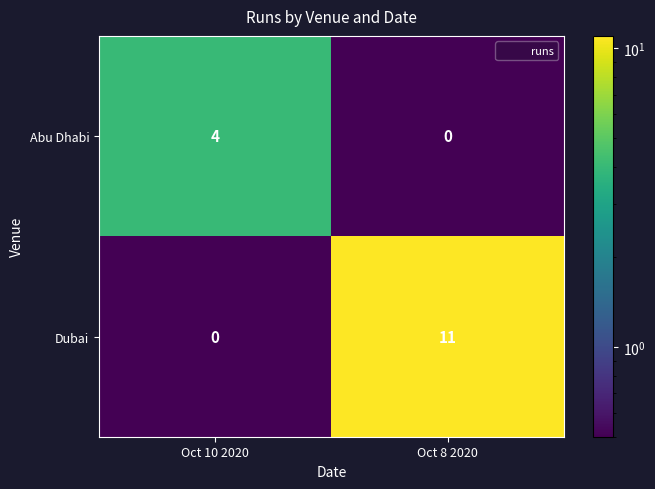

The Abu Dhabi series shows -1 at Oct 8 2020. True or false?

False